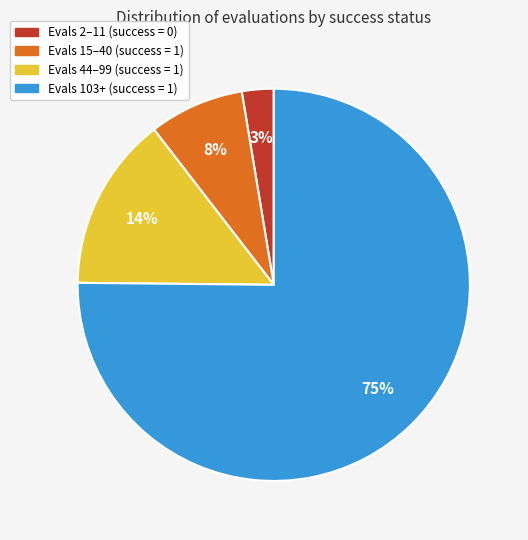

To the nearest percent, what is the average slice percentage?

25%